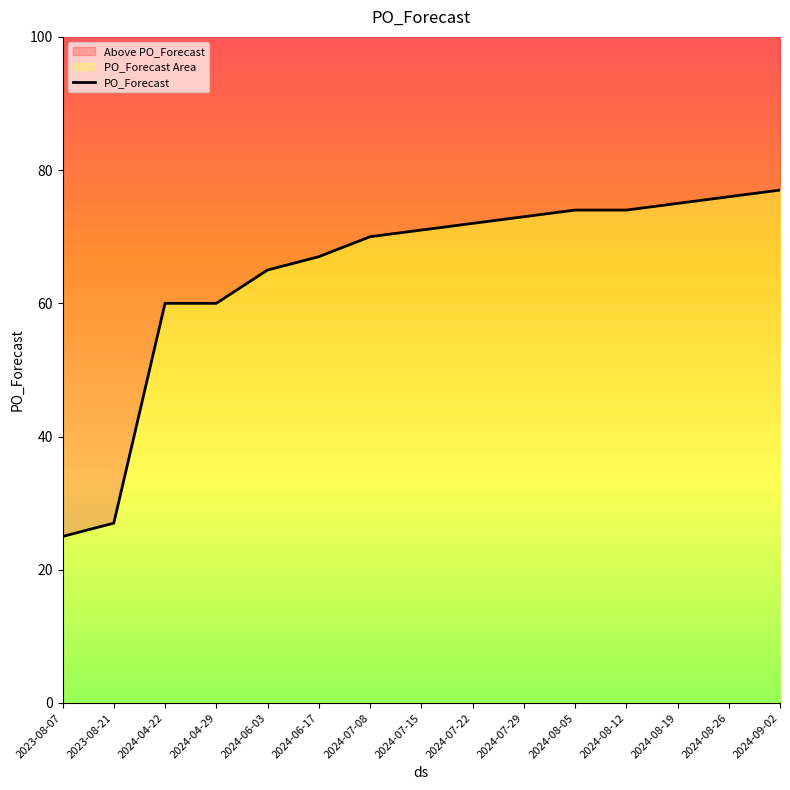

Rank the categories by value from lowest to highest.

2023-08-07, 2023-08-21, 2024-04-22, 2024-04-29, 2024-06-03, 2024-06-17, 2024-07-08, 2024-07-15, 2024-07-22, 2024-07-29, 2024-08-05, 2024-08-12, 2024-08-19, 2024-08-26, 2024-09-02